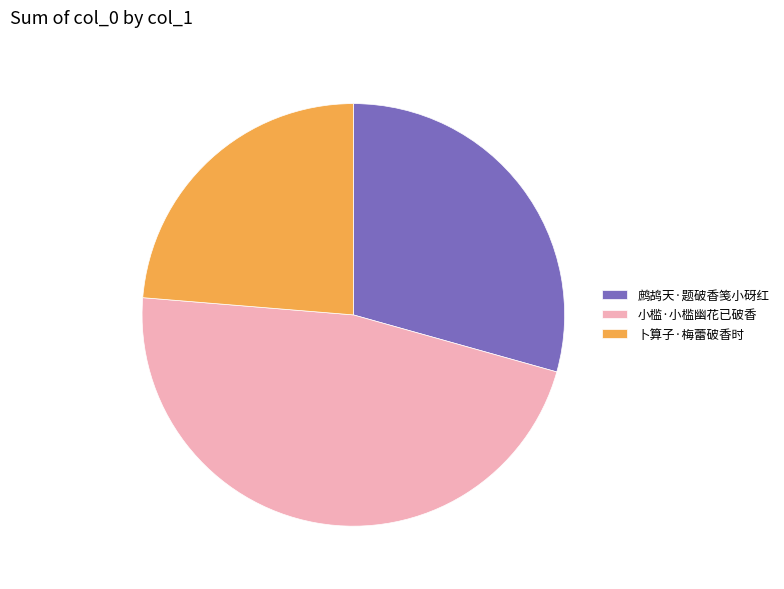

Does 鹧鸪天·题破香笺小砑红 account for over 50% of the chart?

No